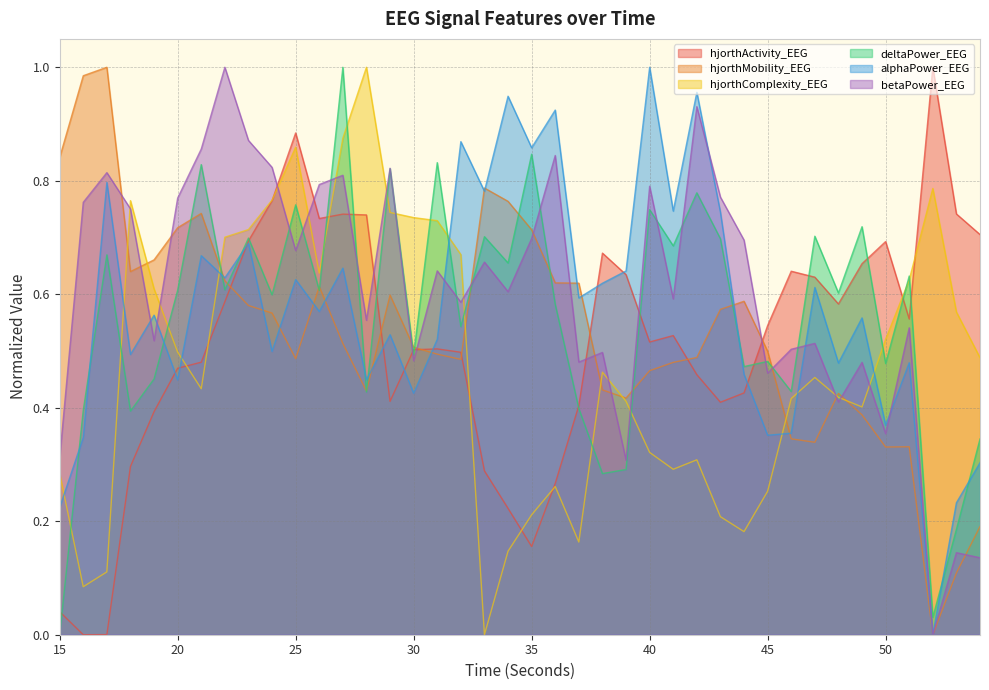

True or false: deltaPower_EEG has more than 2 interior local peaks.

True